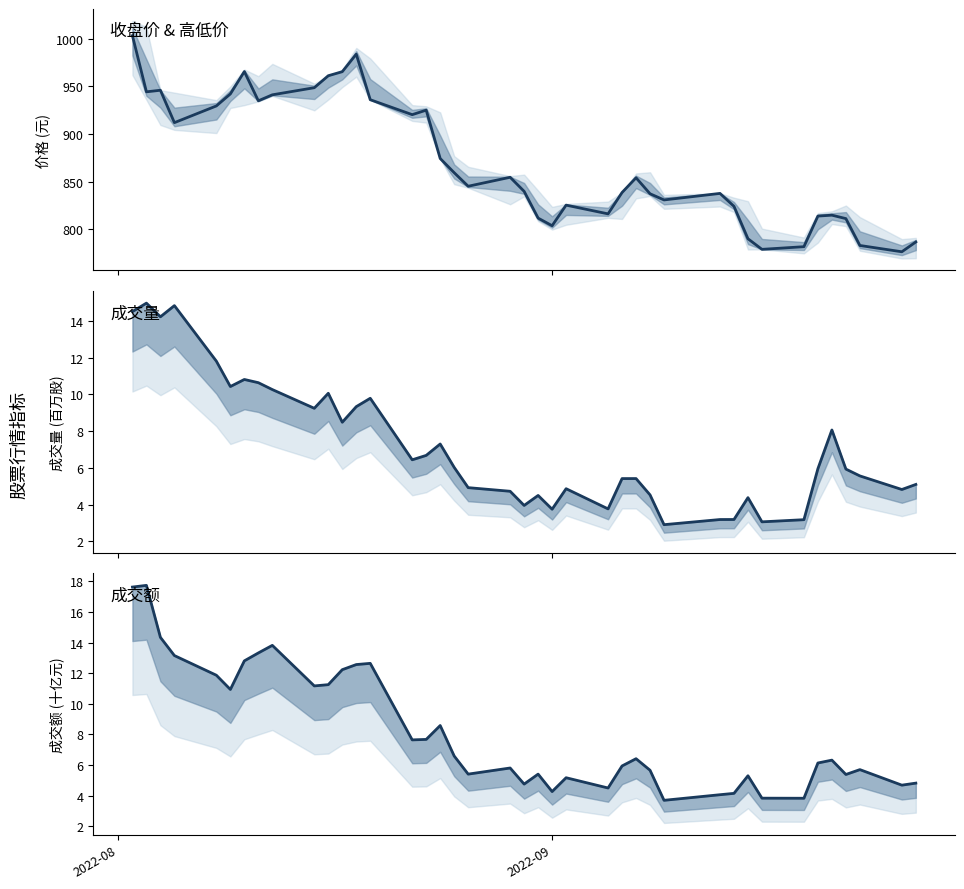

Count the number of categories in the chart.

40